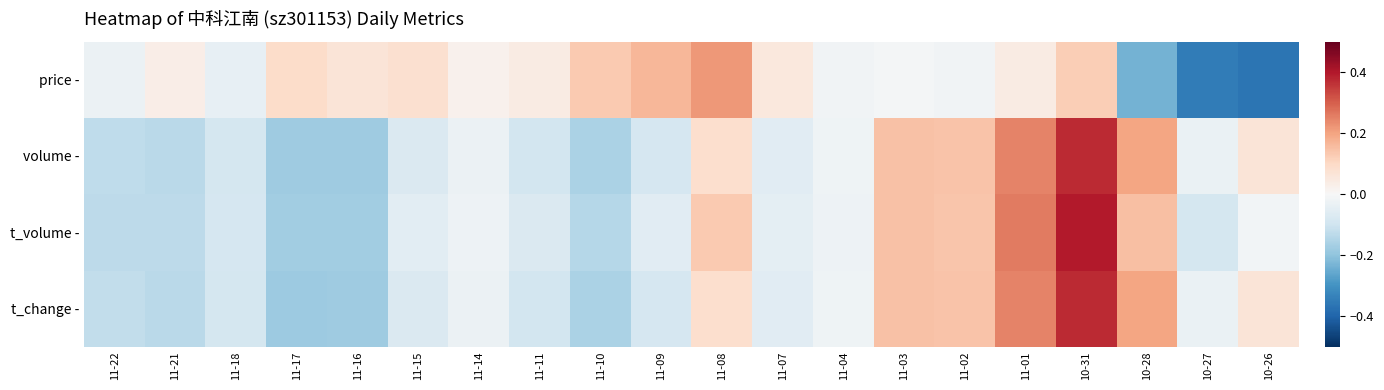

Reading left to right, list all the values displayed in this chart.

price -: 11-22=-0.0	11-21=0.0	11-18=-0.0	11-17=0.1	11-16=0.1	11-15=0.1	11-14=0.0	11-11=0.0	11-10=0.1	11-09=0.2	11-08=0.2	11-07=0.1	11-04=-0.0	11-03=-0.0	11-02=-0.0	11-01=0.0	10-31=0.1	10-28=-0.2	10-27=-0.3	10-26=-0.4
volume -: 11-22=-0.1	11-21=-0.1	11-18=-0.1	11-17=-0.2	11-16=-0.2	11-15=-0.1	11-14=-0.0	11-11=-0.1	11-10=-0.2	11-09=-0.1	11-08=0.1	11-07=-0.1	11-04=-0.0	11-03=0.1	11-02=0.1	11-01=0.2	10-31=0.4	10-28=0.2	10-27=-0.0	10-26=0.1
t_volume -: 11-22=-0.1	11-21=-0.1	11-18=-0.1	11-17=-0.2	11-16=-0.2	11-15=-0.1	11-14=-0.0	11-11=-0.1	11-10=-0.1	11-09=-0.1	11-08=0.1	11-07=-0.0	11-04=-0.0	11-03=0.1	11-02=0.1	11-01=0.3	10-31=0.4	10-28=0.1	10-27=-0.1	10-26=-0.0
t_change -: 11-22=-0.1	11-21=-0.1	11-18=-0.1	11-17=-0.2	11-16=-0.2	11-15=-0.1	11-14=-0.0	11-11=-0.1	11-10=-0.2	11-09=-0.1	11-08=0.1	11-07=-0.1	11-04=-0.0	11-03=0.1	11-02=0.1	11-01=0.2	10-31=0.4	10-28=0.2	10-27=-0.0	10-26=0.1